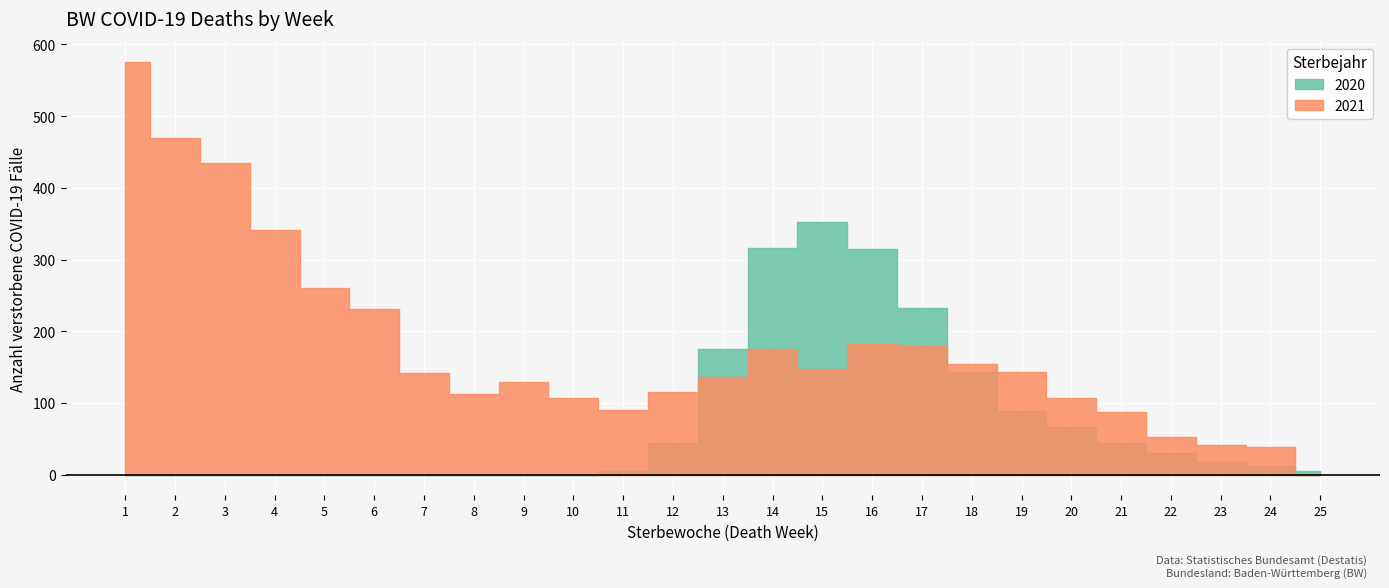

What are all the series names shown in the legend?

2020, 2021